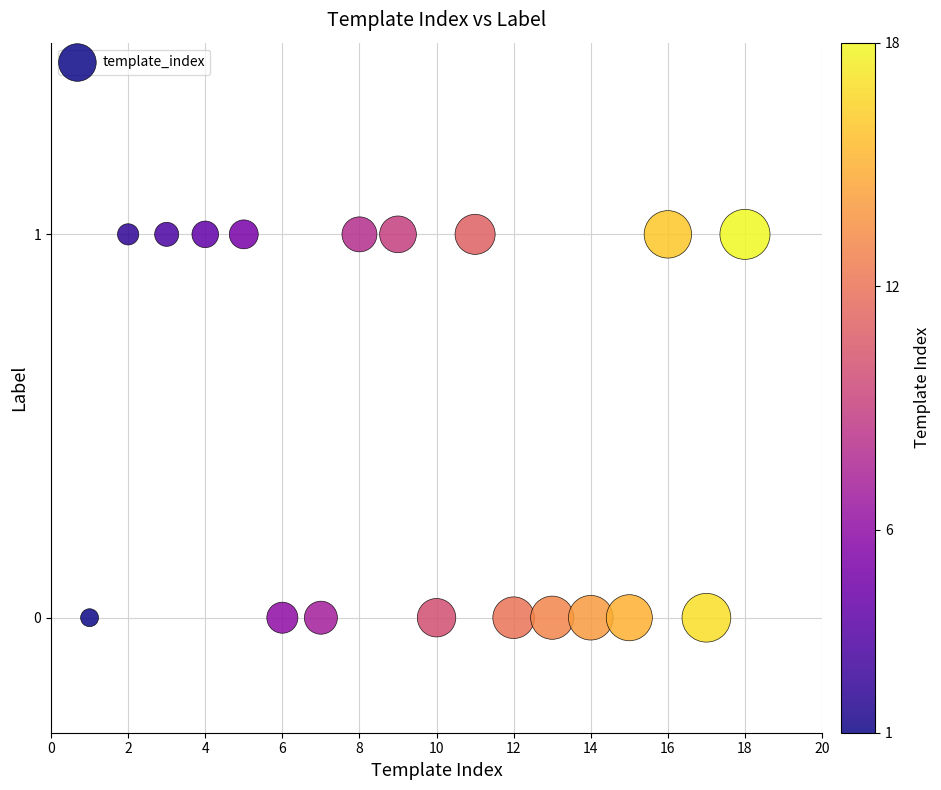

What is the range of X values (max minus min)?

17